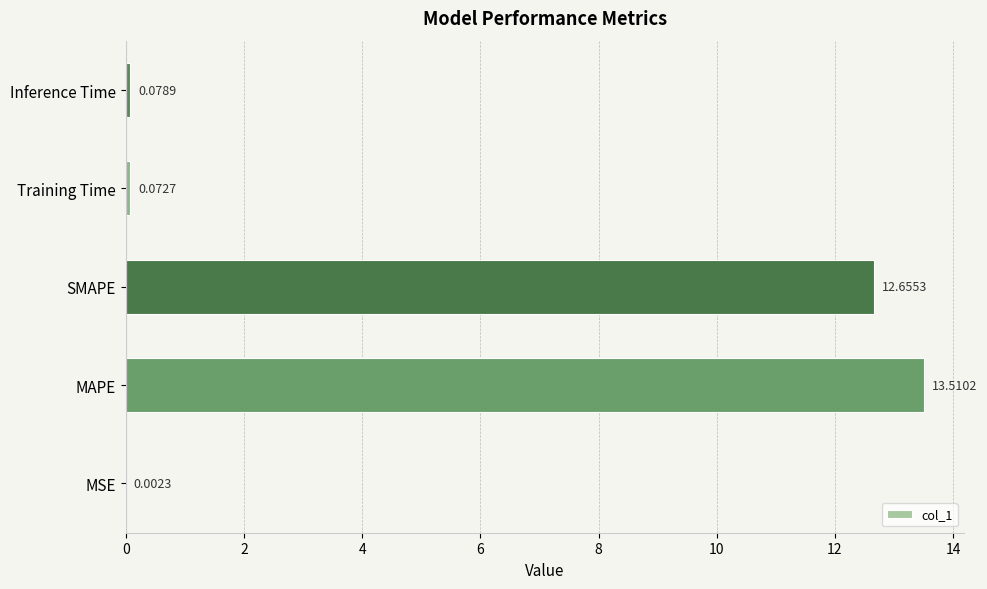

What is the sum of all values?

26.3